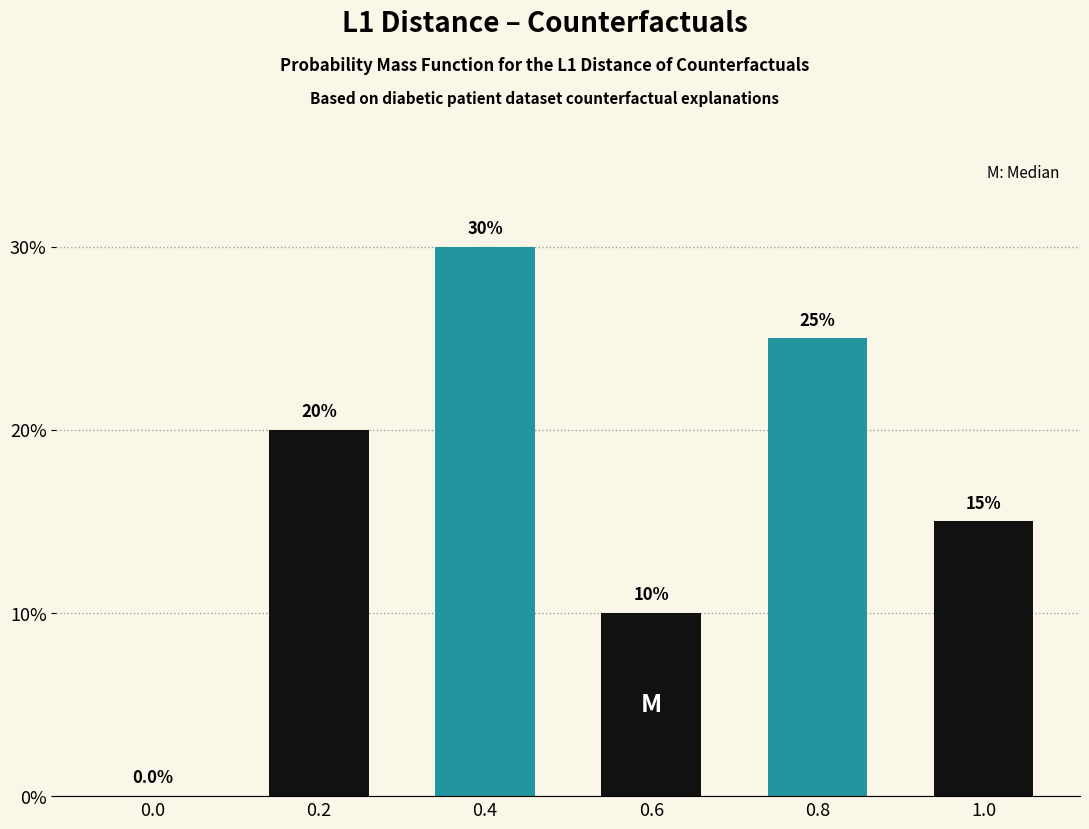

What is the total value across all series at 0.0?

20